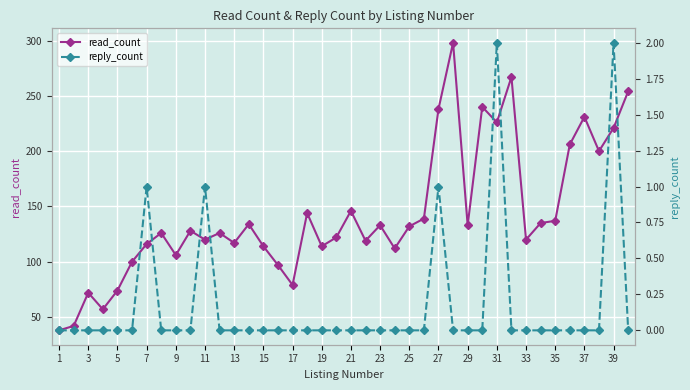

True or false: reply_count and read_count intersect in this chart.

False